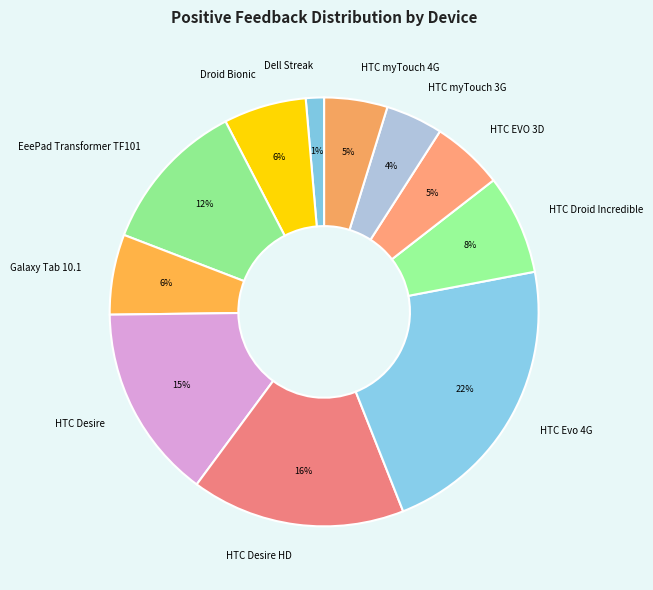

Which has a higher value, HTC Desire or HTC myTouch 4G?

HTC Desire